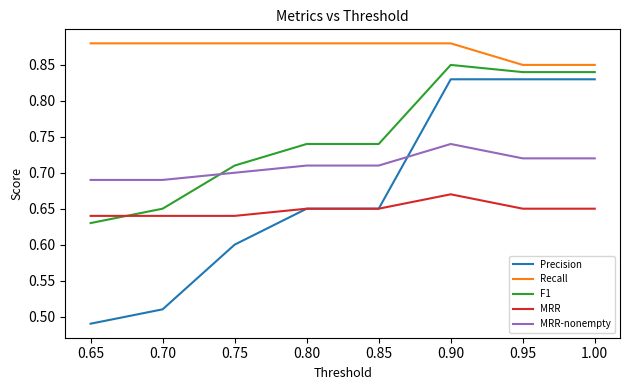

True or false: F1 and Recall cross at least once.

False